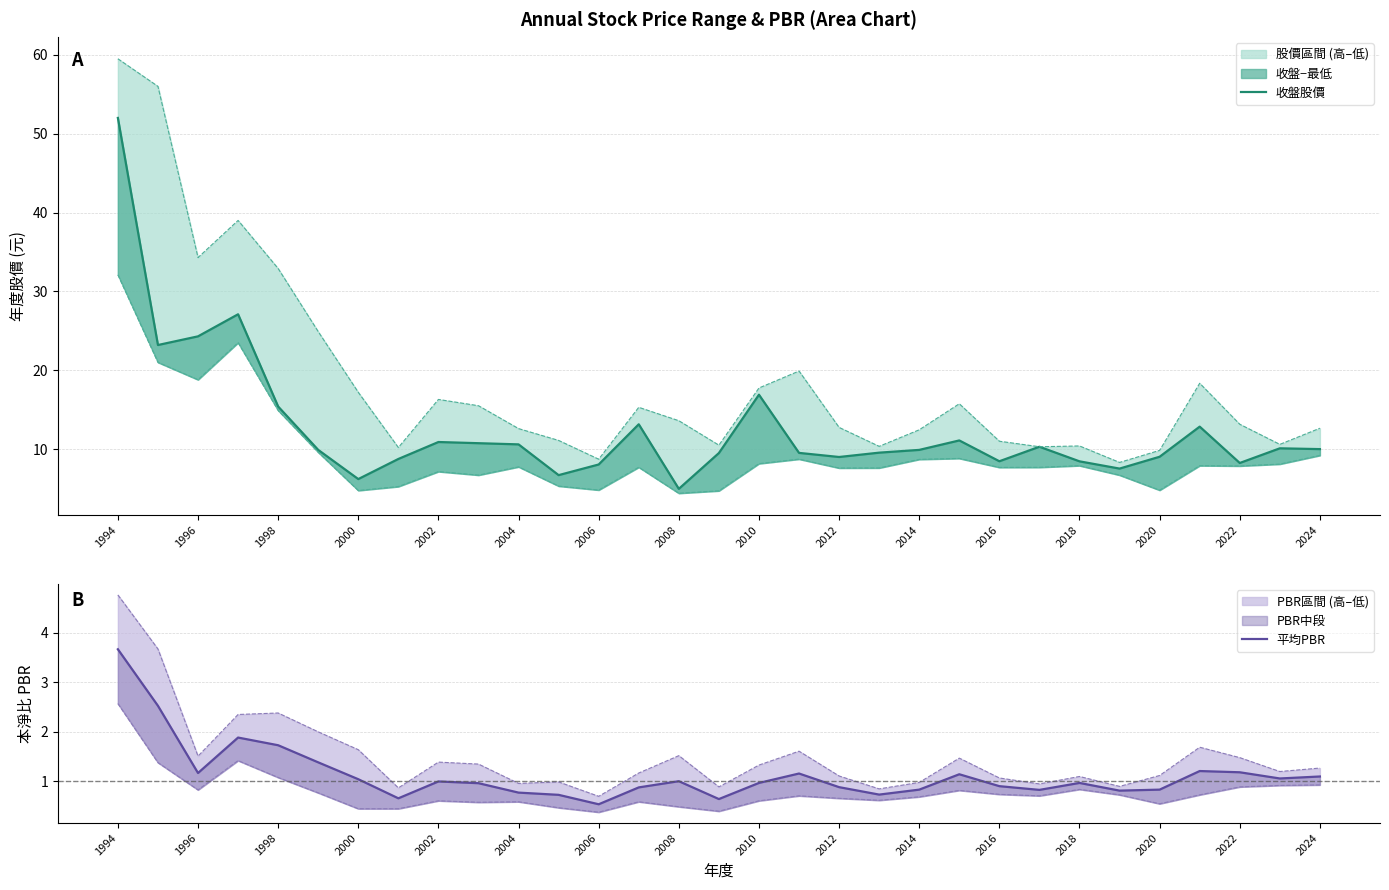

Where does the 收盤股價 series first go above 9?

1994